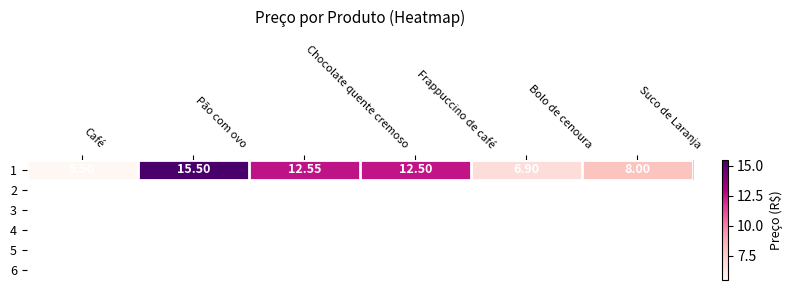

What is the sum of the values at Café and Frappuccino de café?

18.0